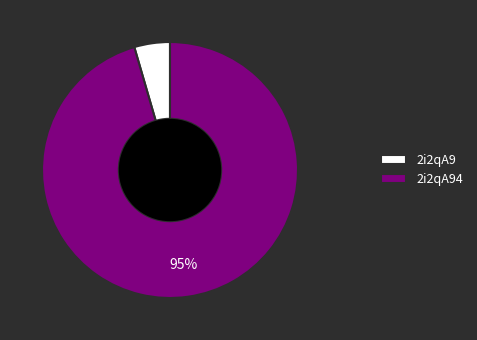

Which slice represents more than half of the pie?

2i2qA94